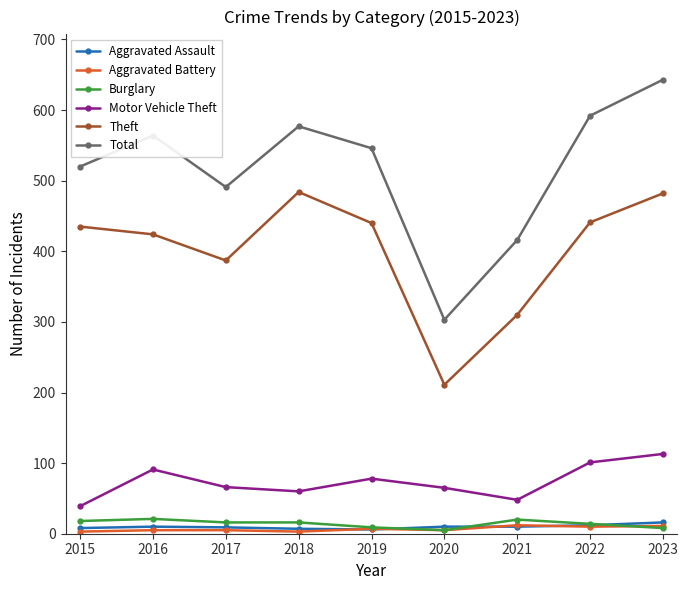

Does the chart have visible grid lines?

No